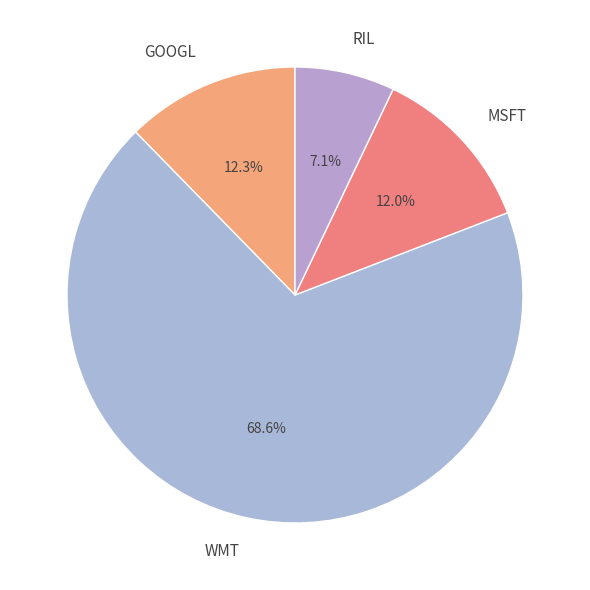

To the nearest percent, what percentage of the pie is RIL?

7%